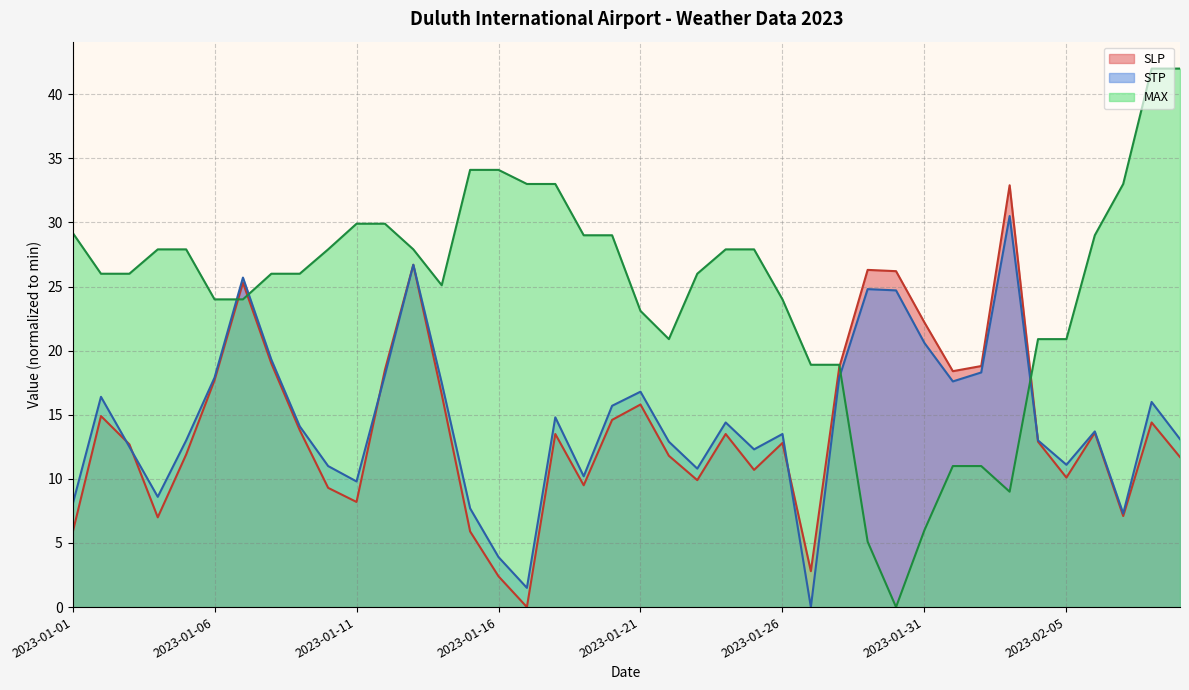

Reading right to left, list all the values displayed in this chart.

SLP: 2023-02-09=11.7	2023-02-08=14.4	2023-02-07=7.1	2023-02-06=13.6	2023-02-05=10.1	2023-02-04=12.9	2023-02-03=32.9	2023-02-02=18.8	2023-02-01=18.4	2023-01-31=22.2	2023-01-30=26.2	2023-01-29=26.3	2023-01-28=18.7	2023-01-27=2.8	2023-01-26=12.8	2023-01-25=10.7	2023-01-24=13.5	2023-01-23=9.9	2023-01-22=11.8	2023-01-21=15.8	2023-01-20=14.6	2023-01-19=9.5	2023-01-18=13.5	2023-01-17=0.0	2023-01-16=2.4	2023-01-15=5.9	2023-01-14=16.6	2023-01-13=26.7	2023-01-12=18.5	2023-01-11=8.2	2023-01-10=9.3	2023-01-09=13.8	2023-01-08=19.0	2023-01-07=25.3	2023-01-06=17.7	2023-01-05=11.9	2023-01-04=7.0	2023-01-03=12.7	2023-01-02=14.9	2023-01-01=5.8
STP: 2023-02-09=13.1	2023-02-08=16.0	2023-02-07=7.3	2023-02-06=13.7	2023-02-05=11.1	2023-02-04=13.0	2023-02-03=30.5	2023-02-02=18.3	2023-02-01=17.6	2023-01-31=20.6	2023-01-30=24.7	2023-01-29=24.8	2023-01-28=17.9	2023-01-27=0.0	2023-01-26=13.5	2023-01-25=12.3	2023-01-24=14.4	2023-01-23=10.8	2023-01-22=12.9	2023-01-21=16.8	2023-01-20=15.7	2023-01-19=10.2	2023-01-18=14.8	2023-01-17=1.5	2023-01-16=3.9	2023-01-15=7.7	2023-01-14=17.5	2023-01-13=26.7	2023-01-12=18.1	2023-01-11=9.8	2023-01-10=11.0	2023-01-09=14.1	2023-01-08=19.3	2023-01-07=25.7	2023-01-06=17.9	2023-01-05=13.0	2023-01-04=8.6	2023-01-03=12.5	2023-01-02=16.4	2023-01-01=8.0
MAX: 2023-02-09=42.0	2023-02-08=42.0	2023-02-07=33.0	2023-02-06=29.0	2023-02-05=20.9	2023-02-04=20.9	2023-02-03=9.0	2023-02-02=11.0	2023-02-01=11.0	2023-01-31=6.0	2023-01-30=0.0	2023-01-29=5.1	2023-01-28=18.9	2023-01-27=18.9	2023-01-26=24.0	2023-01-25=27.9	2023-01-24=27.9	2023-01-23=26.0	2023-01-22=20.9	2023-01-21=23.1	2023-01-20=29.0	2023-01-19=29.0	2023-01-18=33.0	2023-01-17=33.0	2023-01-16=34.1	2023-01-15=34.1	2023-01-14=25.1	2023-01-13=27.9	2023-01-12=29.9	2023-01-11=29.9	2023-01-10=27.9	2023-01-09=26.0	2023-01-08=26.0	2023-01-07=24.0	2023-01-06=24.0	2023-01-05=27.9	2023-01-04=27.9	2023-01-03=26.0	2023-01-02=26.0	2023-01-01=29.2